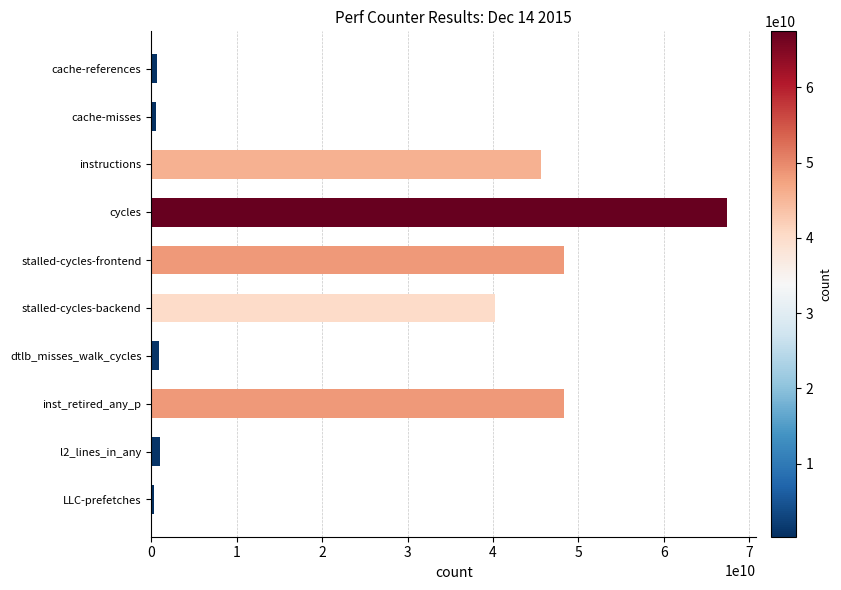

Which label corresponds to the largest value in the chart?

cycles